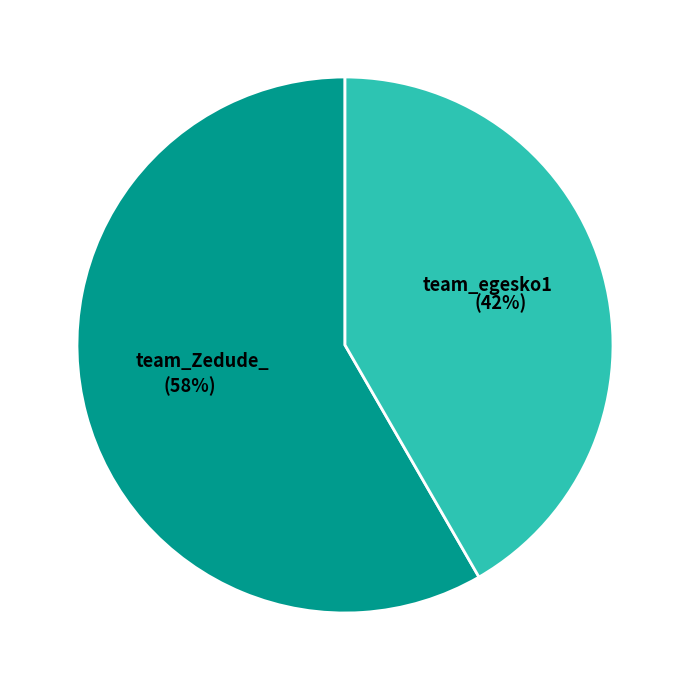

To the nearest percent, what is the combined percentage of team_Zedude_ and team_egesko1?

100%